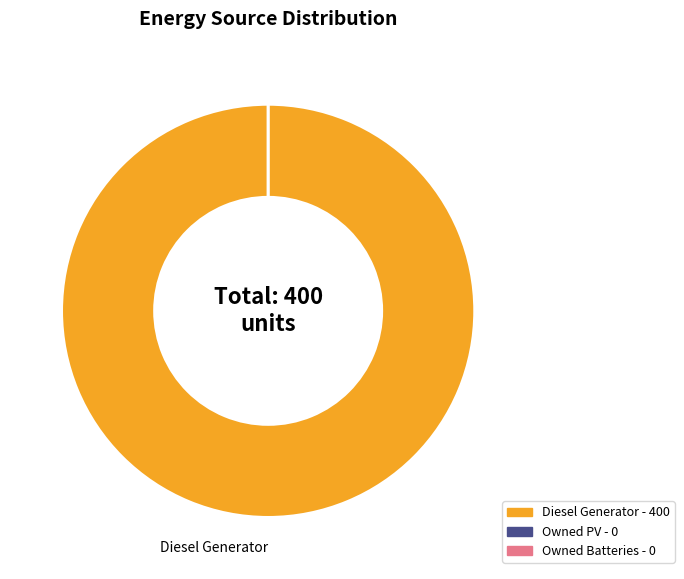

How many slices are in this pie chart?

3